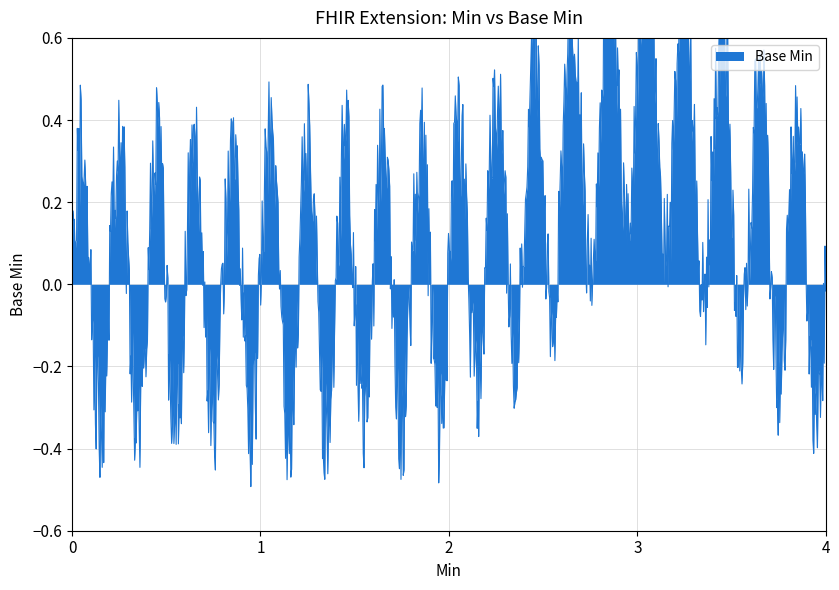

What is the change in value from 0 to 1?

+1